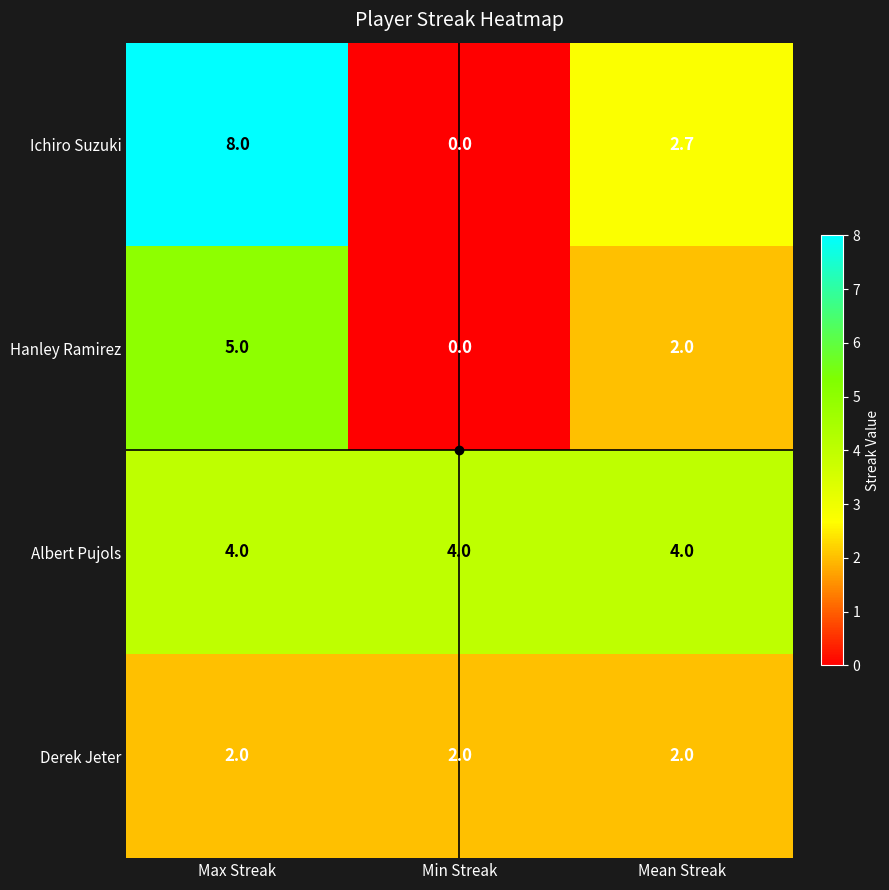

The value of Albert Pujols at Min Streak is 1.6. True or false?

False